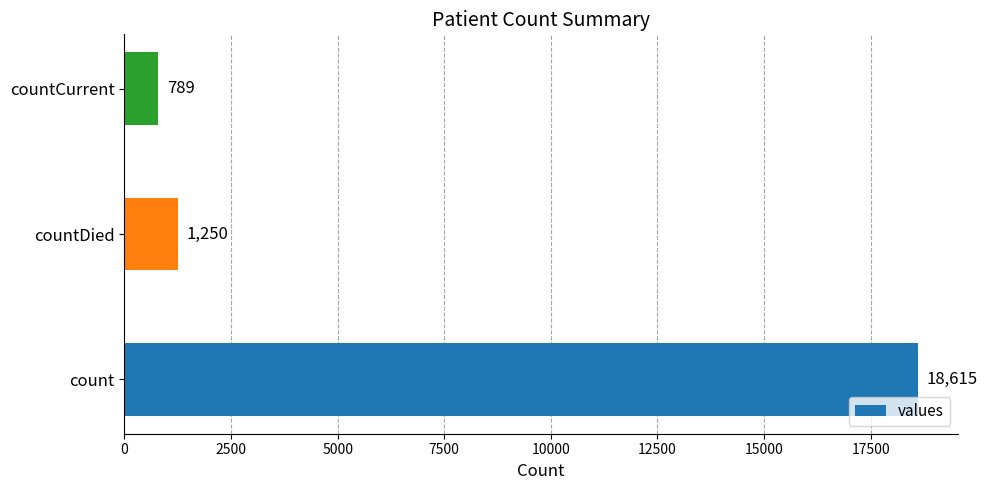

What is the average value?

6885